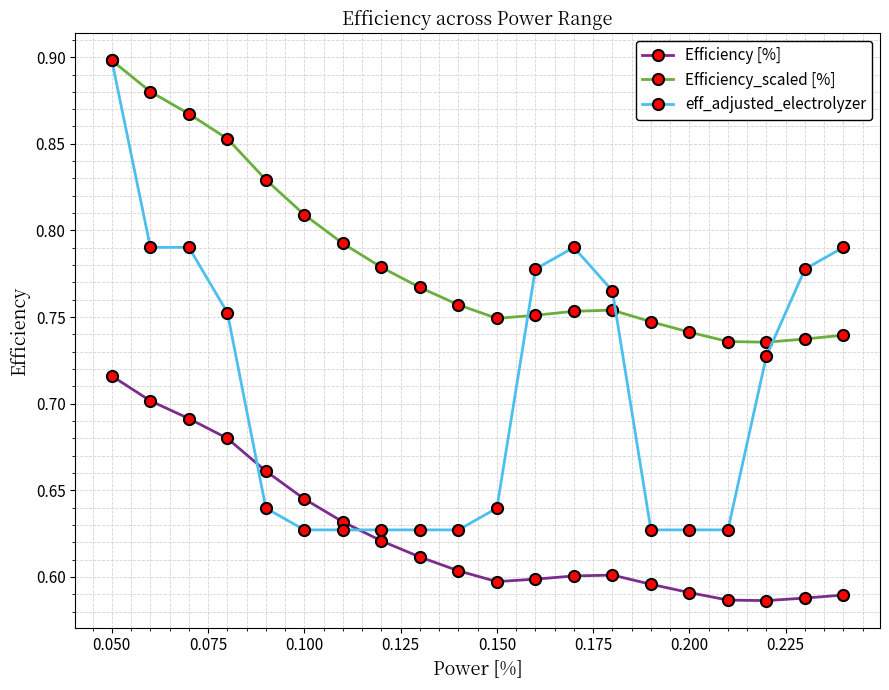

True or false: eff_adjusted_electrolyzer has more than 0 interior local peaks.

True